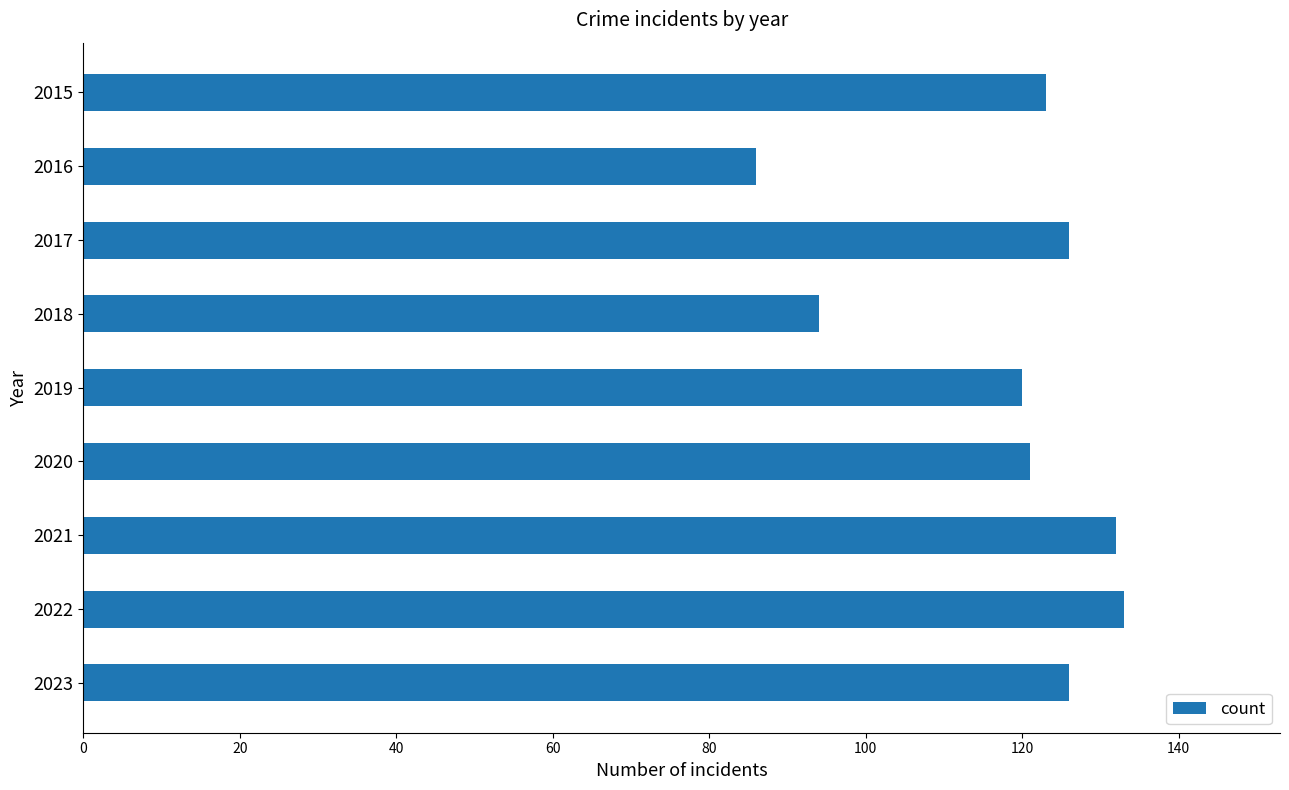

Between 2020 and 2022, which is larger?

2022